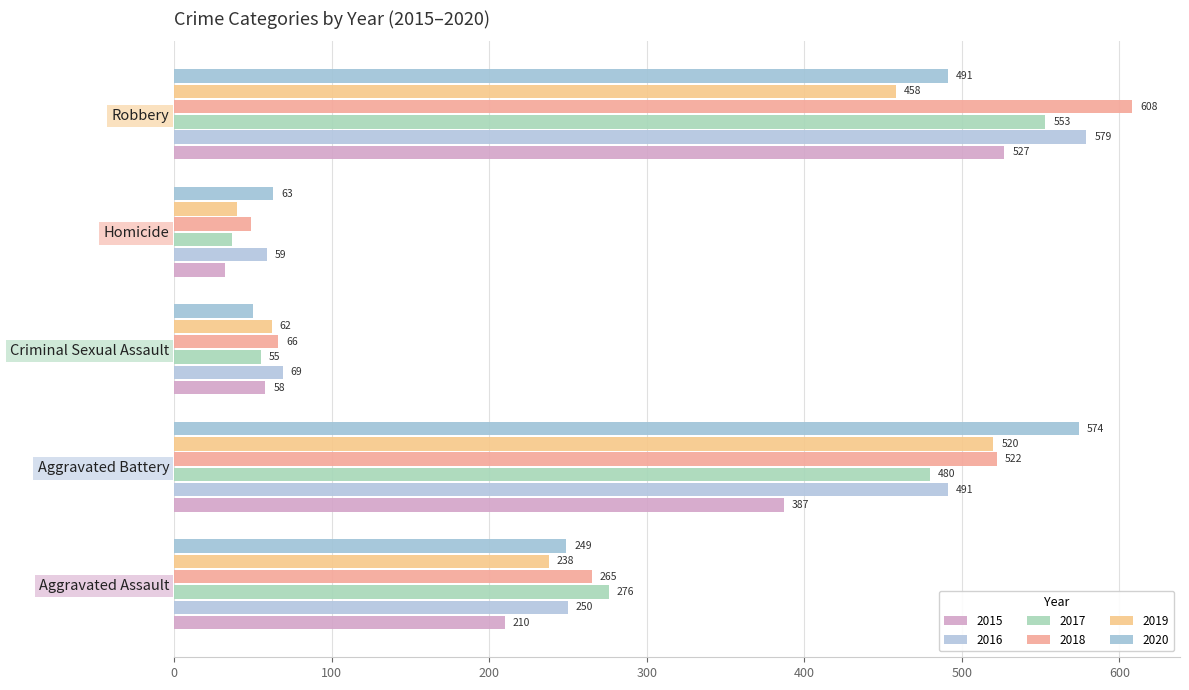

Is it true that 2020 equals 103 at Homicide?

False